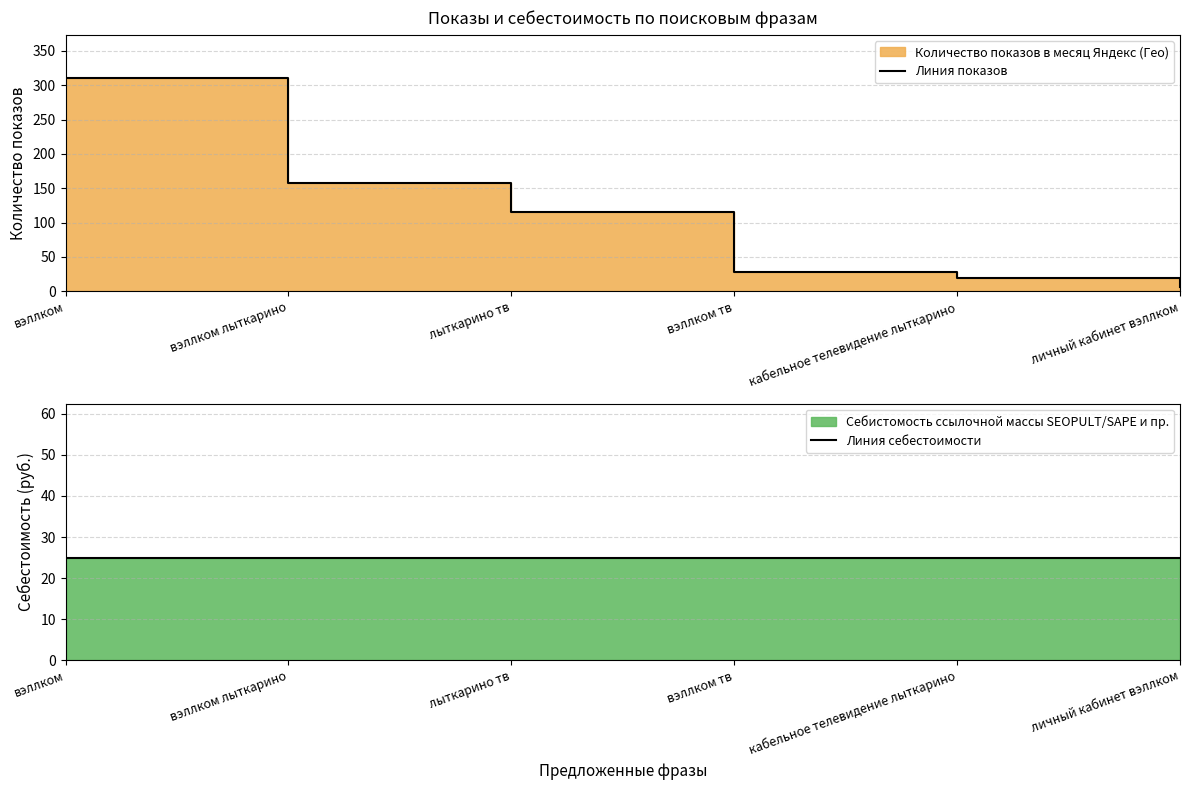

What is the value of the Линия себестоимости point at the 3rd from the left?

25